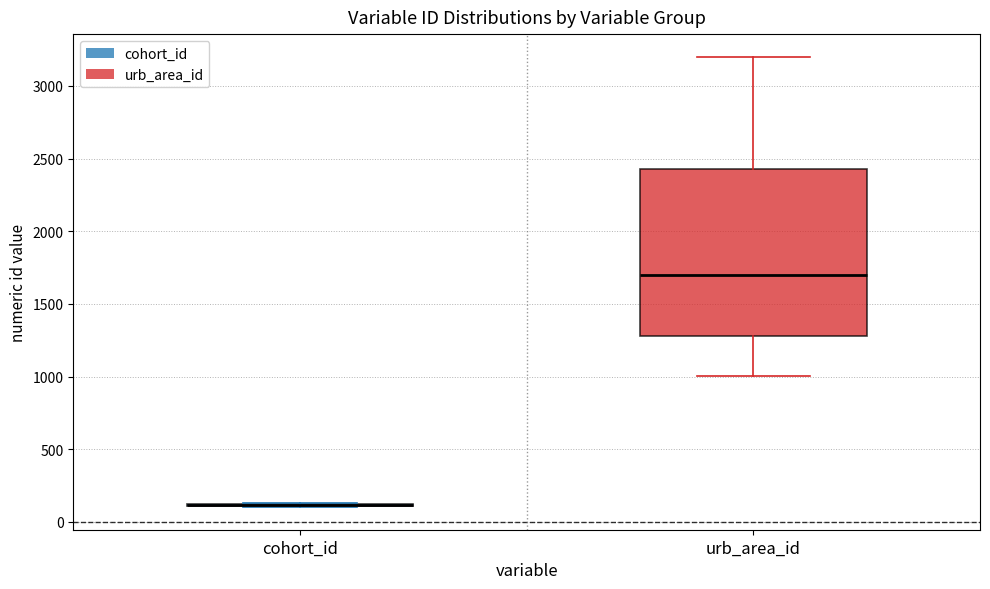

Reading left to right, transcribe this box plot: for each box, give where its median line is, the range the box spans, and where its two whiskers end, as read against the y-axis. The values are not printed on the chart, so give them approximately, as read against the axis.

cohort_id: box collapsed to a line at 100, whiskers 100 to 150
urb_area_id: median 1700, box 1300 to 2450, whiskers 1000 to 3200